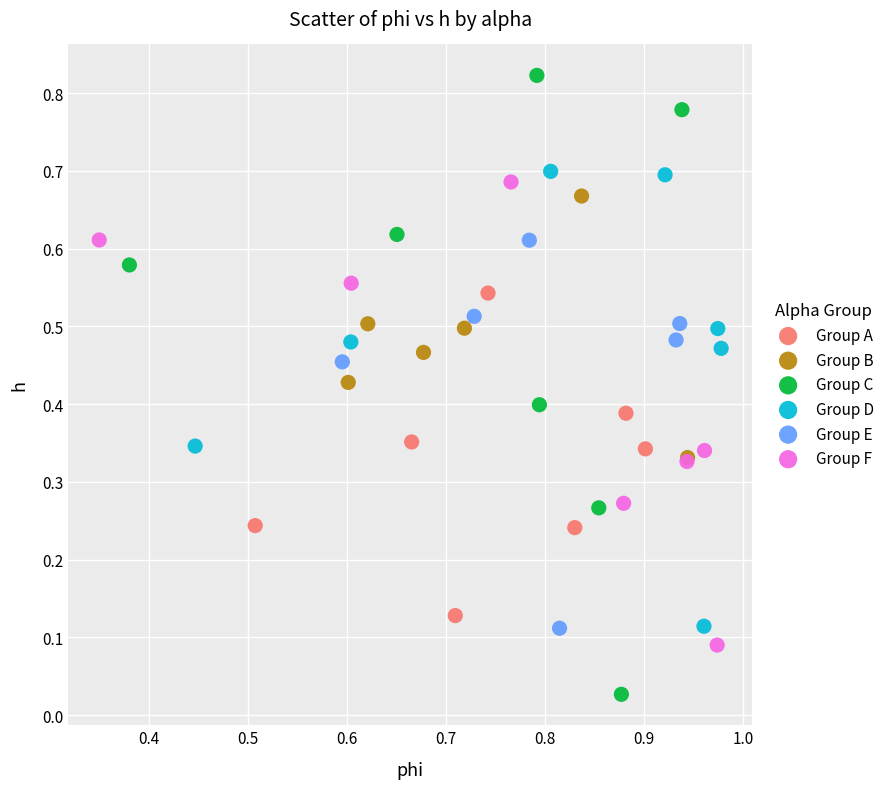

Which series contains the highest Y value?

Group C